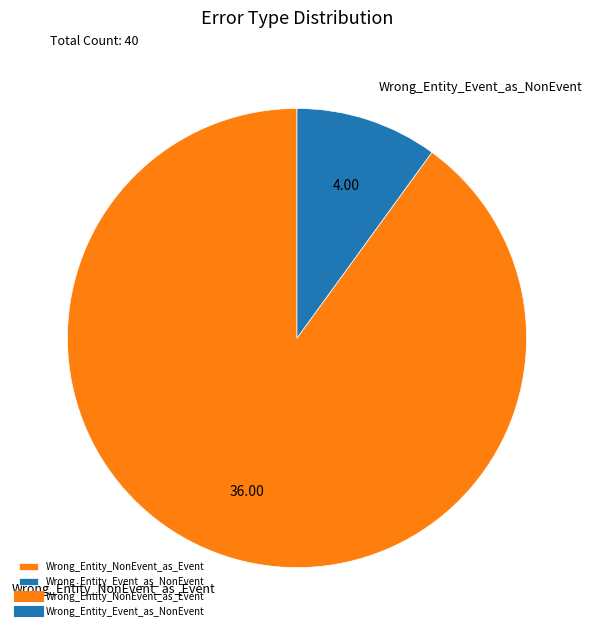

Does Wrong_Entity_NonEvent_as_Event account for over 50% of the chart?

Yes